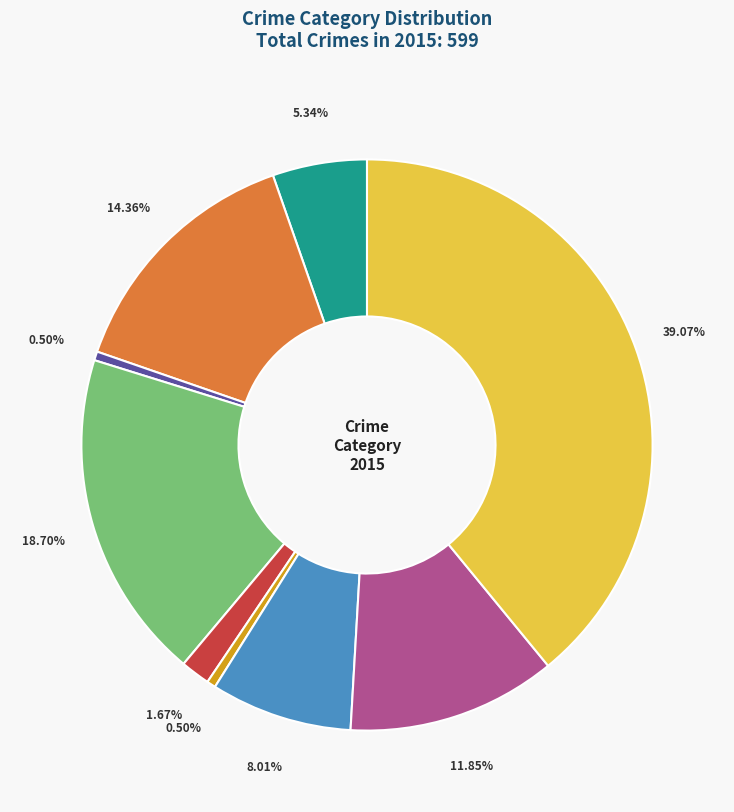

Does any single category account for the majority?

No